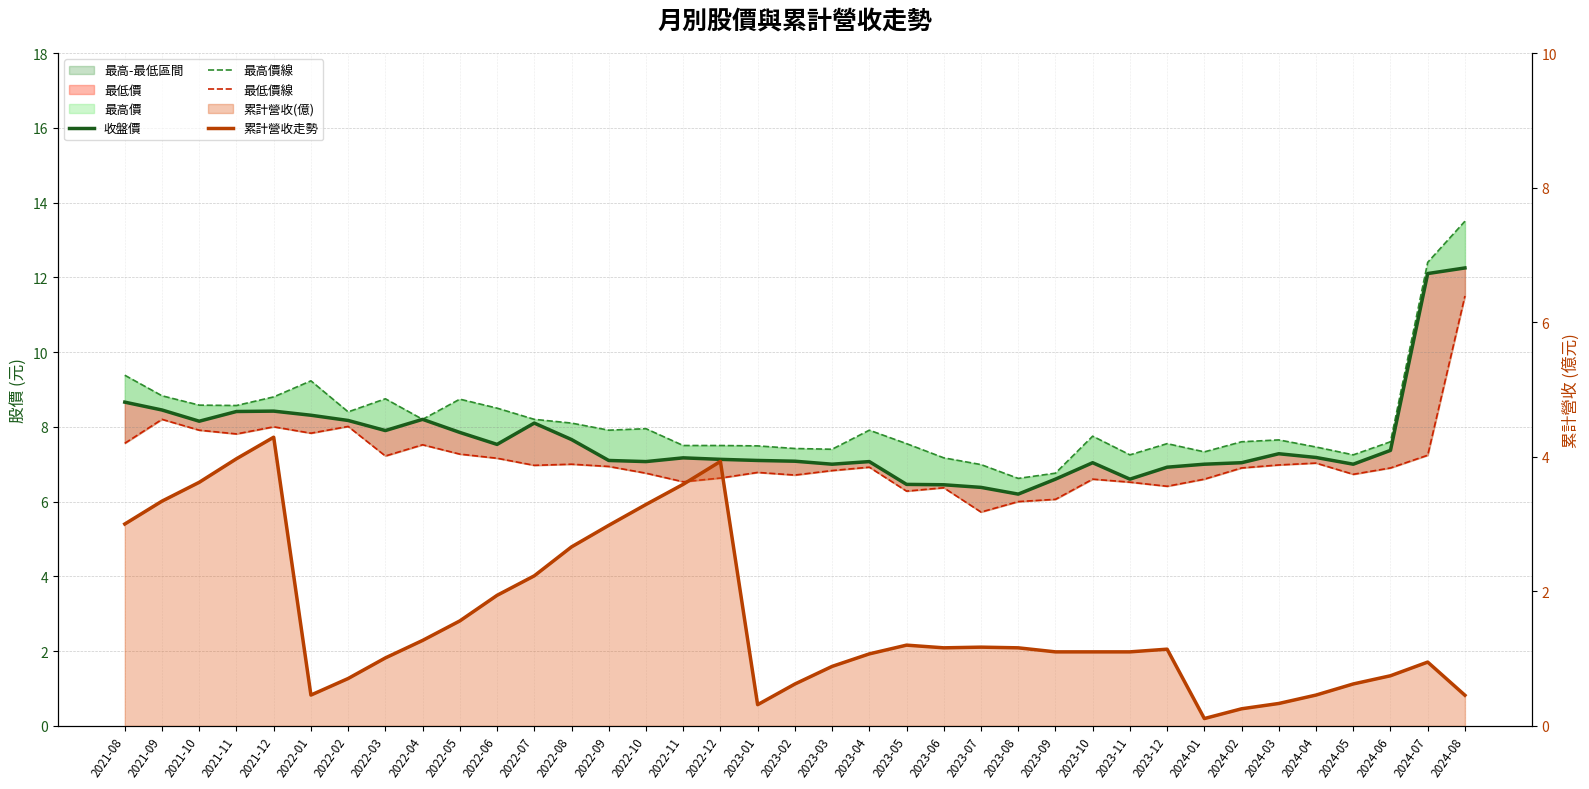

What is the value of the 收盤價 point at the 9th from the left?

8.2